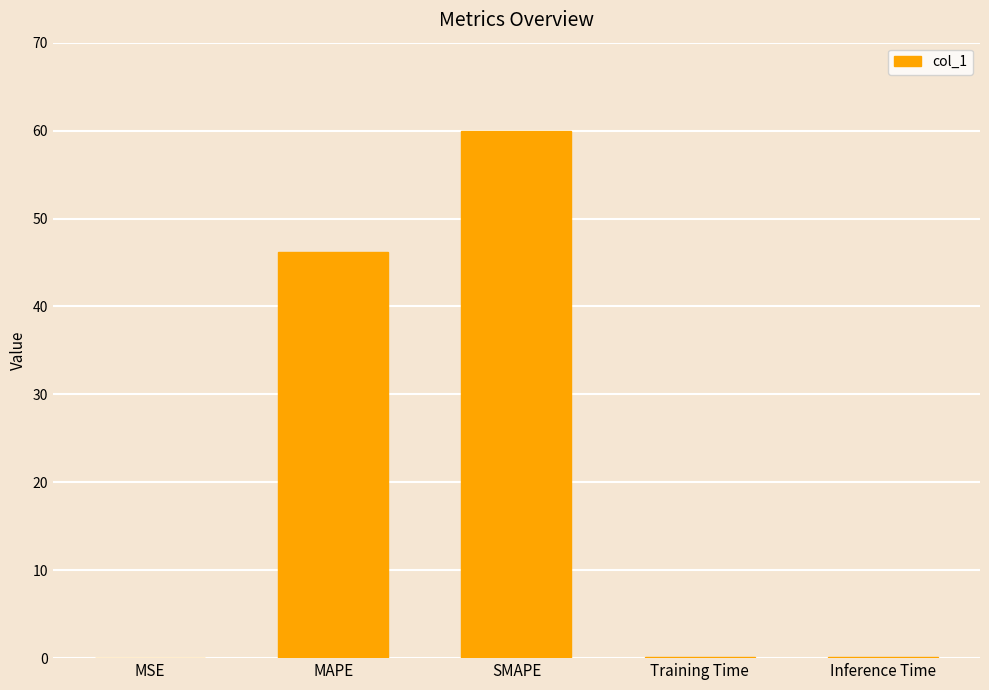

The value at SMAPE is 60.0. True or false?

True